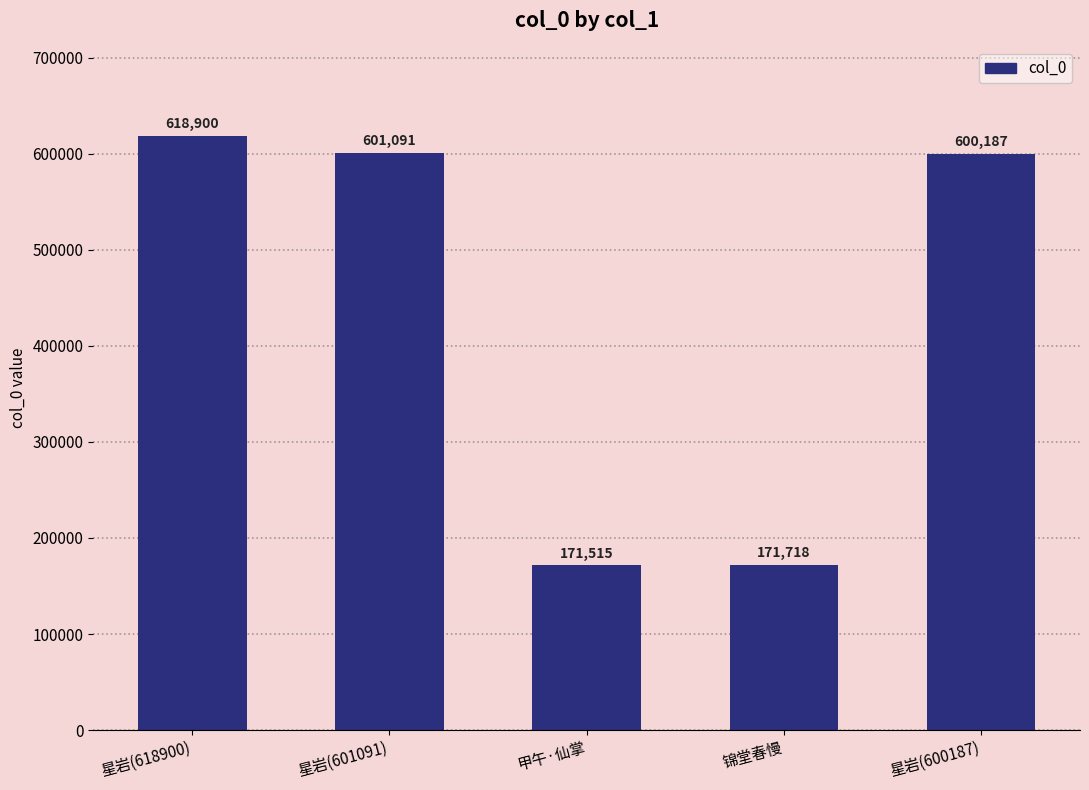

Rank the categories by value from highest to lowest.

星岩(618900), 星岩(601091), 星岩(600187), 锦堂春慢, 甲午·仙掌